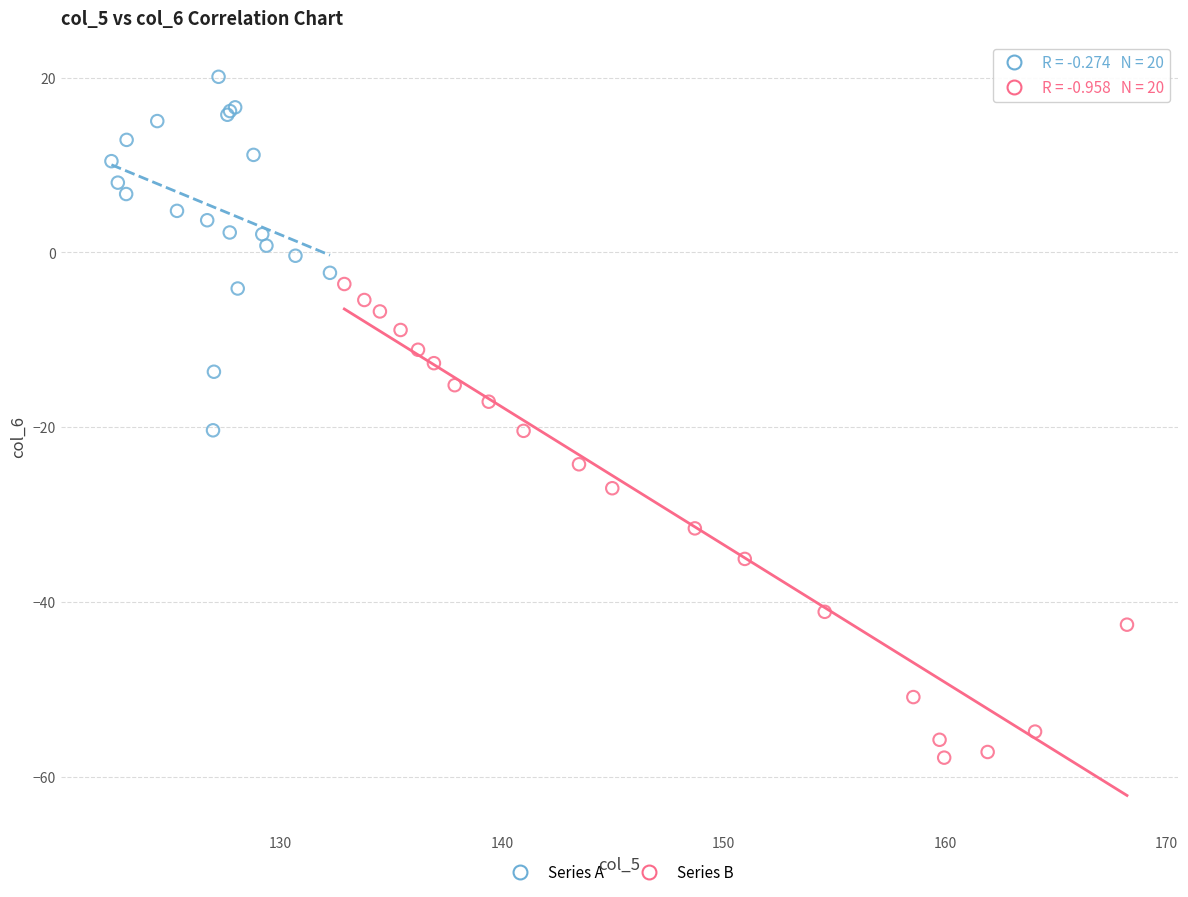

Which series has the largest Y range (max minus min)?

Series B